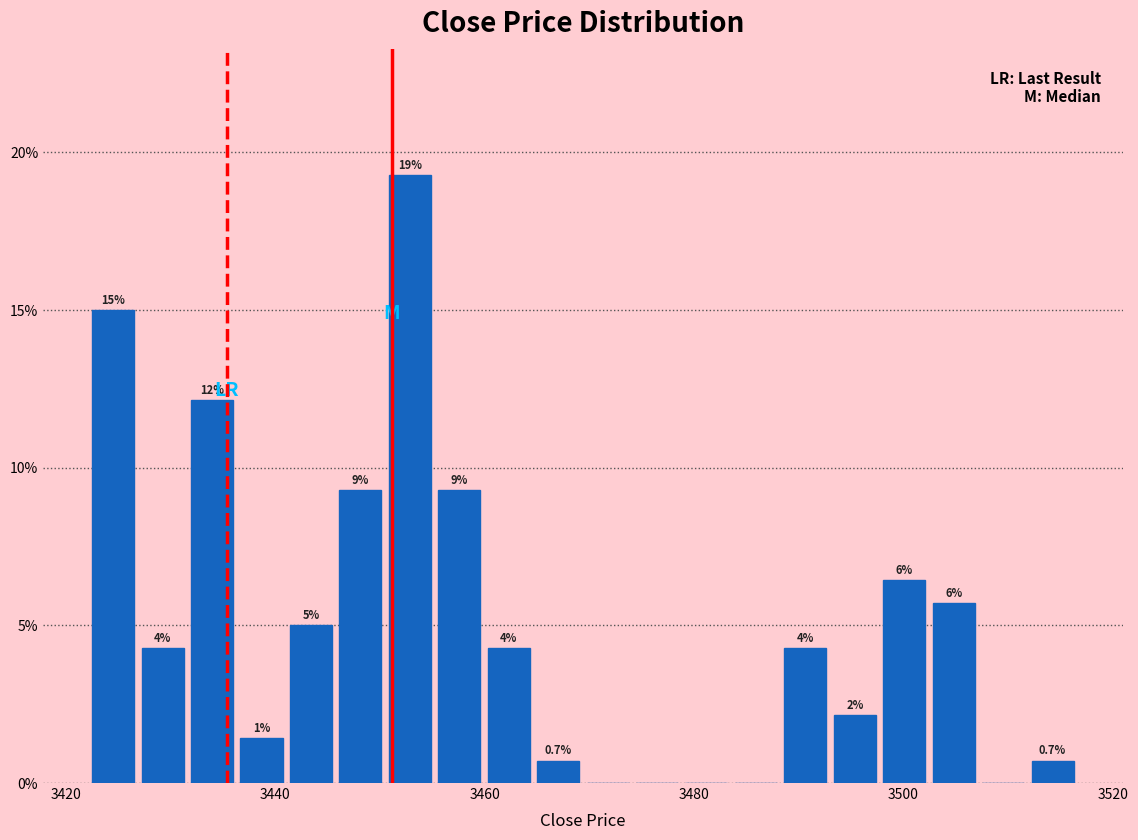

Read against the x-axis, roughly where is the centre of the tallest bar?

3452